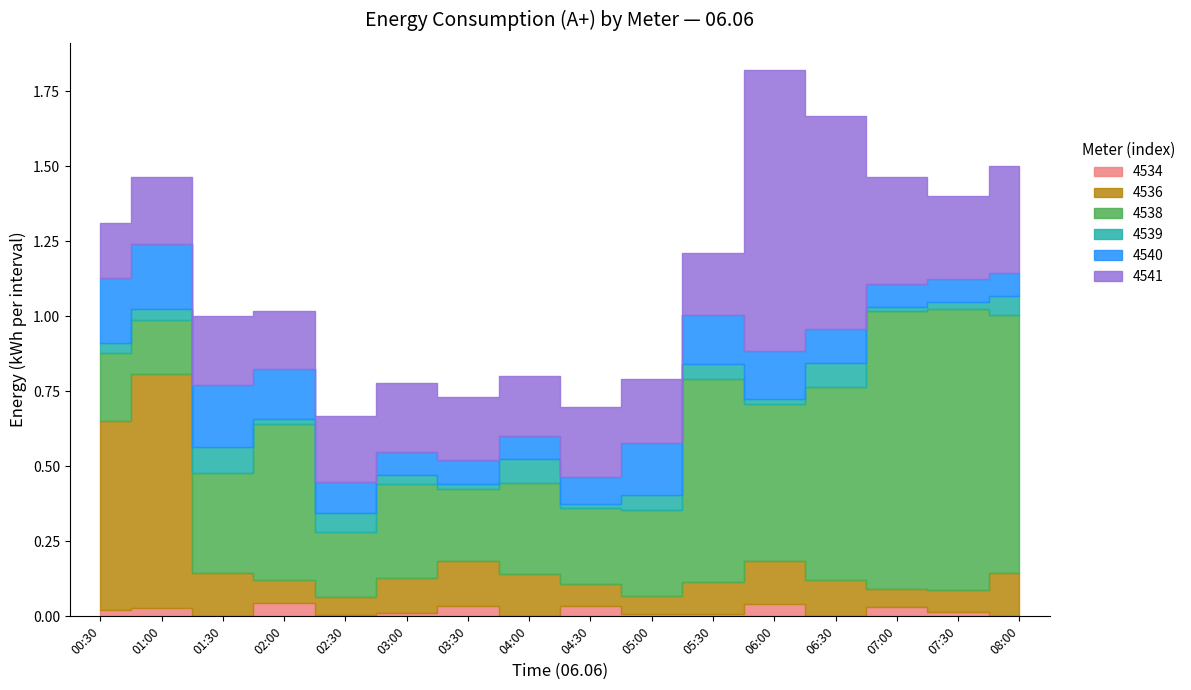

At which label does 4539 reach its minimum?

02:00